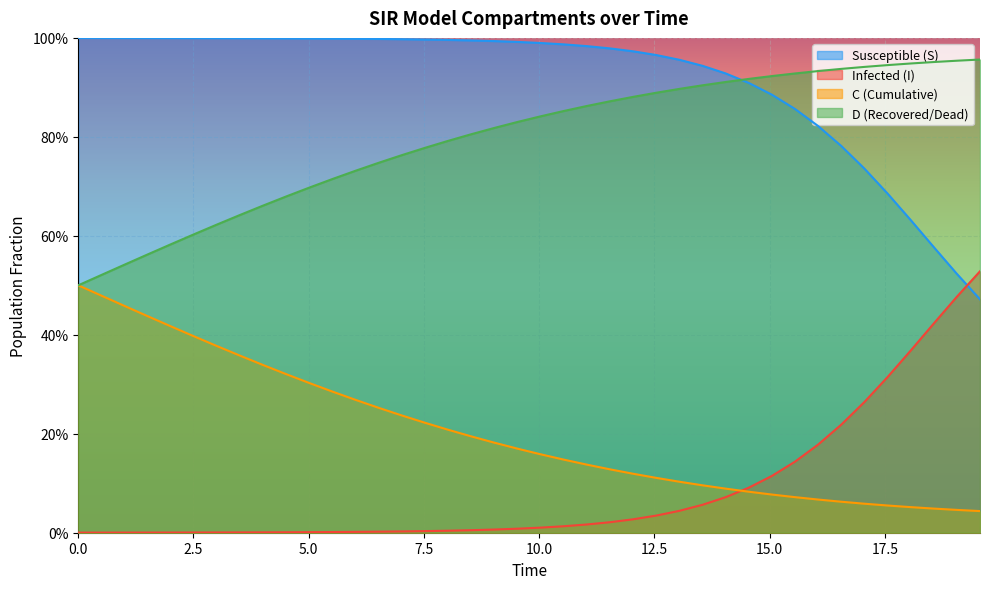

Does the chart display data point markers on the line(s)?

No